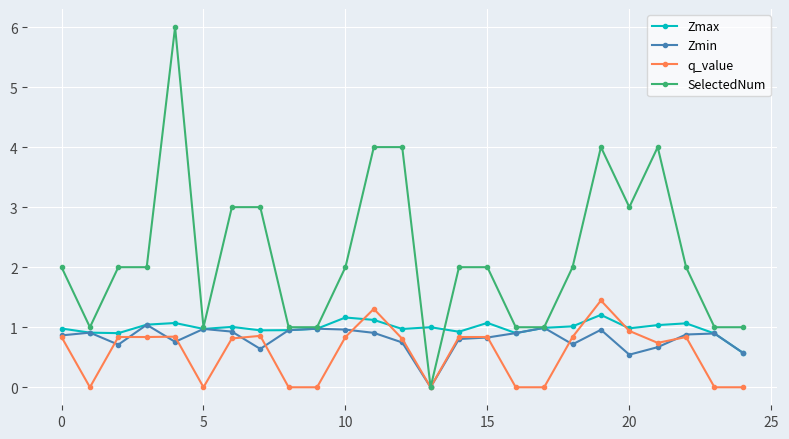

What is the maximum value shown in the chart?

6.0